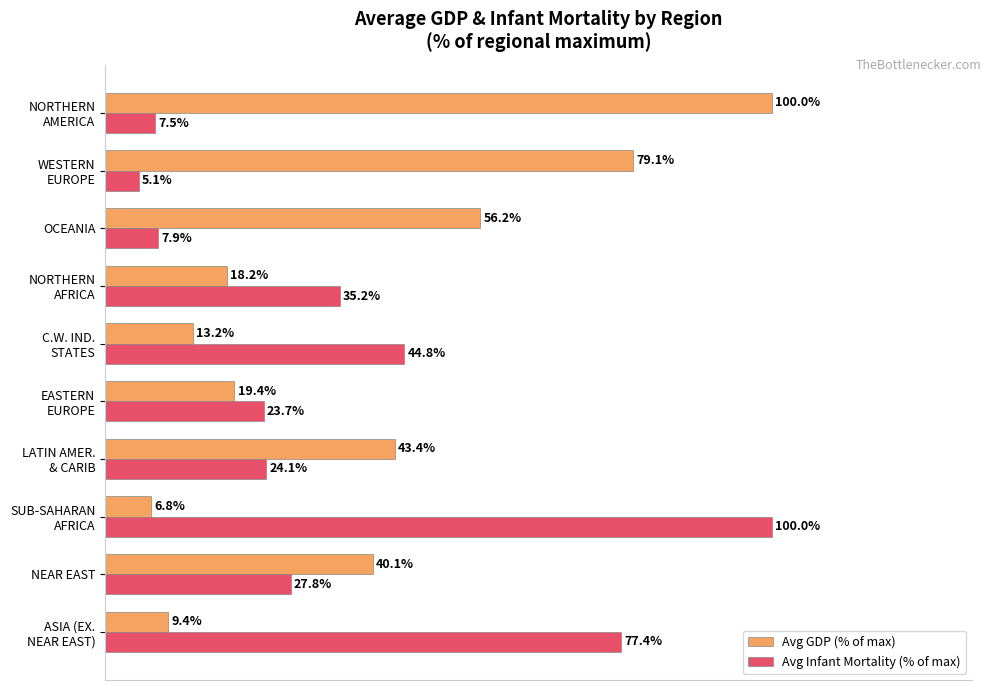

Which series has the largest range (max minus min)?

Avg Infant Mortality (% of max)